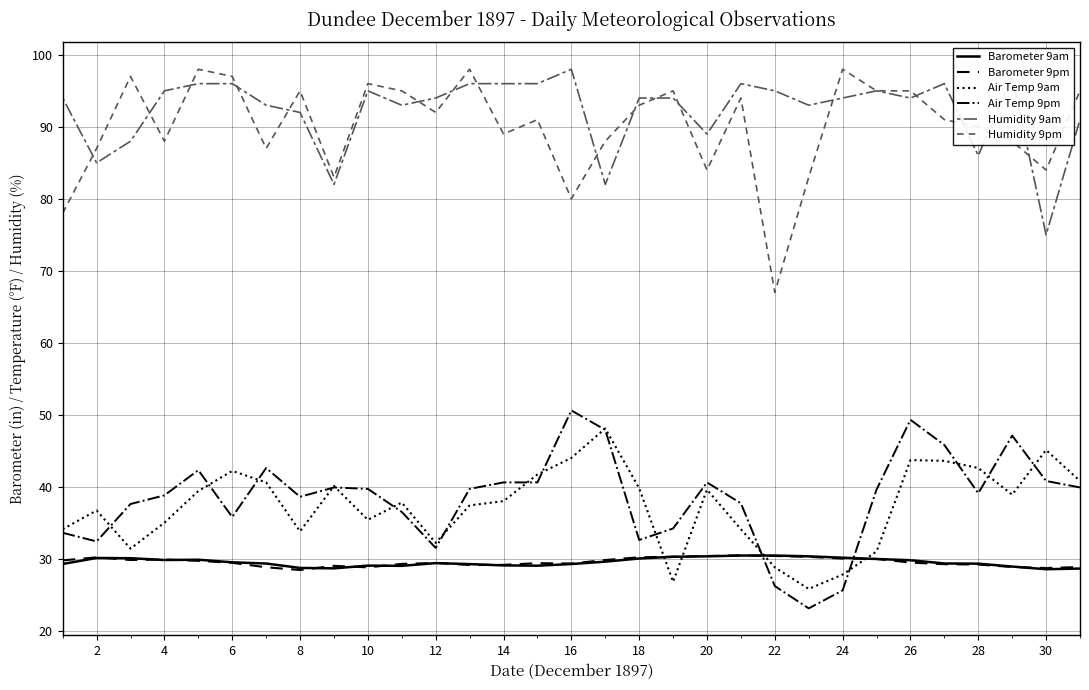

How many lines are shown in the chart?

6